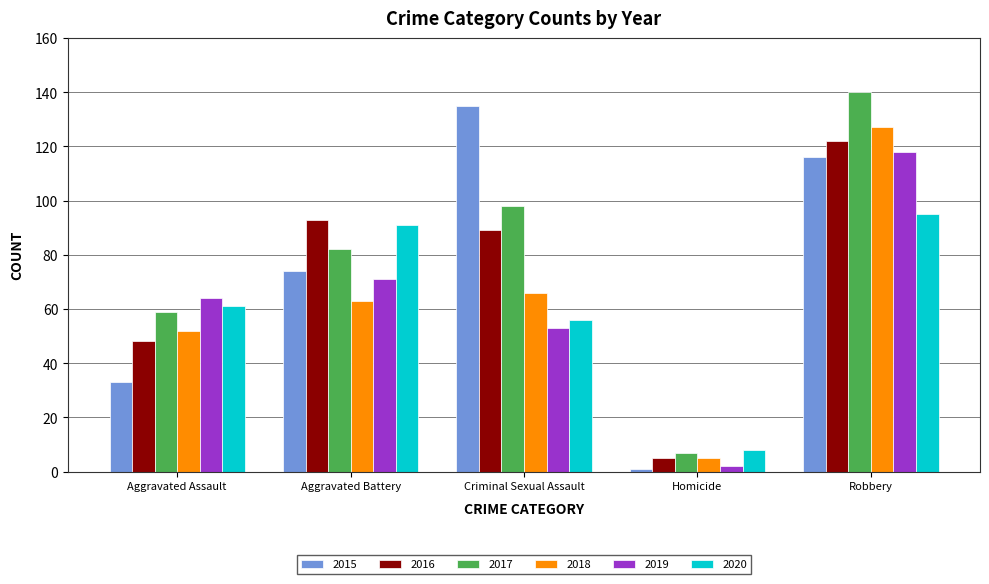

Which series has the largest total across all categories?

2017